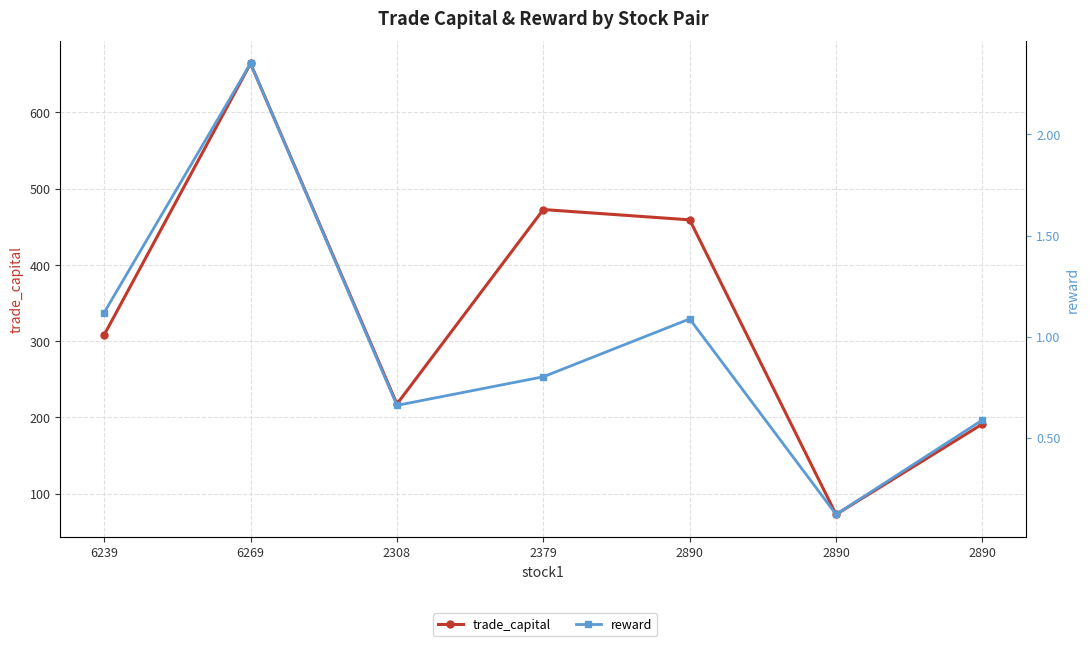

What value does the trade_capital series have at 2890?

191.3